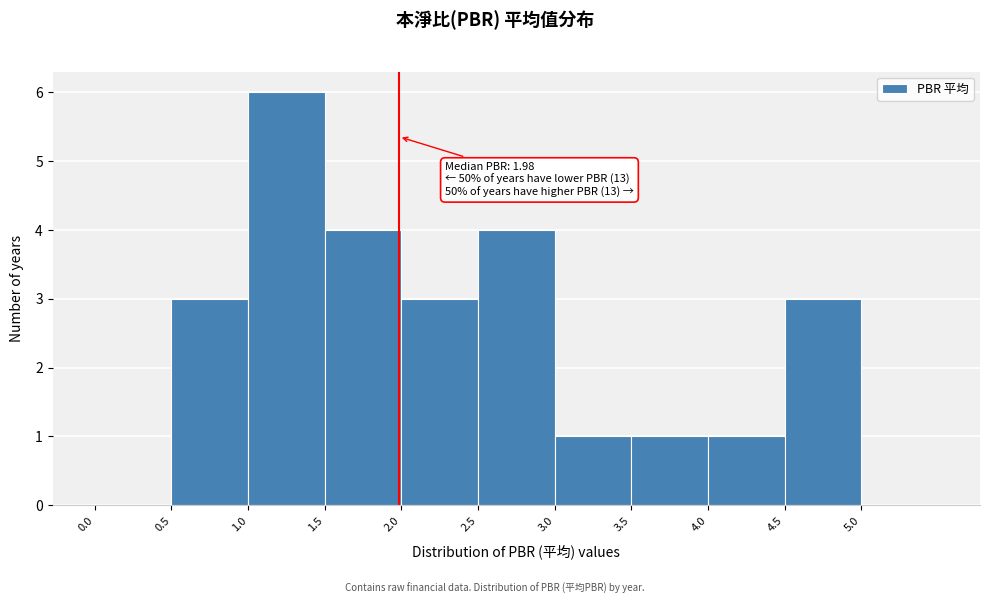

Which range on the x-axis has the tallest bar?

1.0 to 1.5